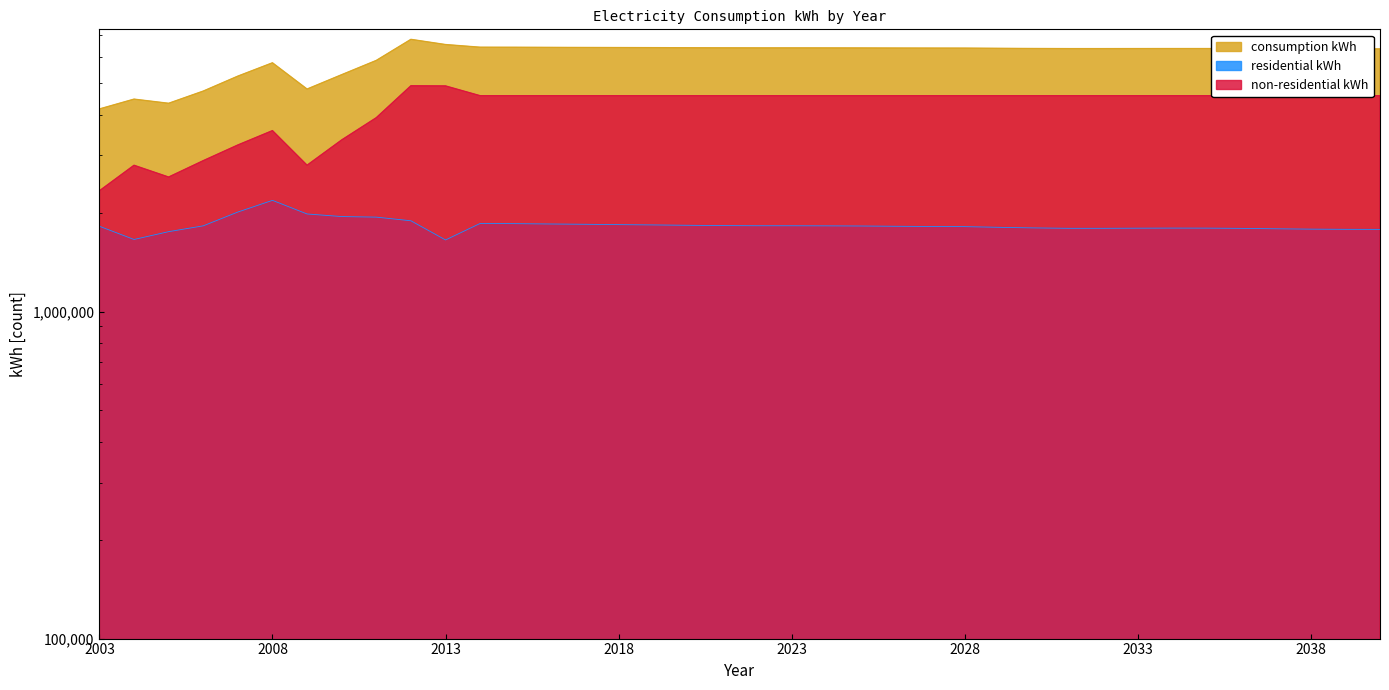

What is the minimum value shown in the chart?

1655340